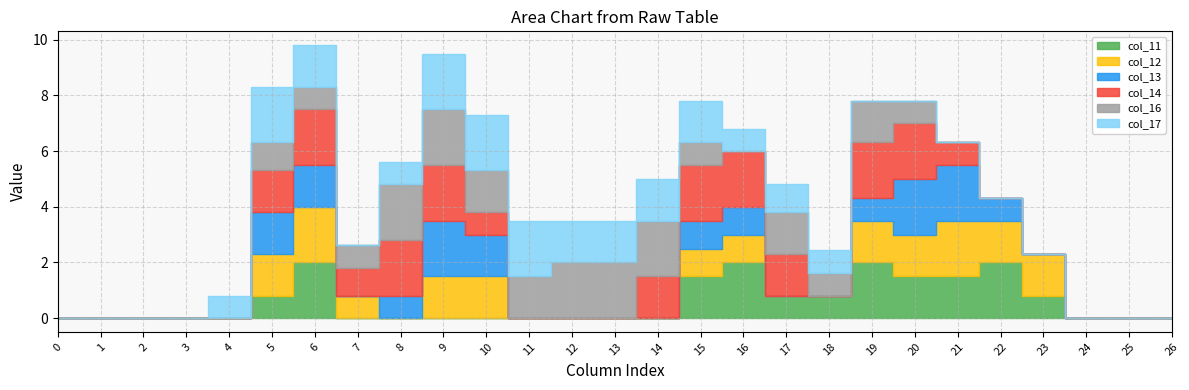

Is it true that col_17 equals 2.5 at 12?

False